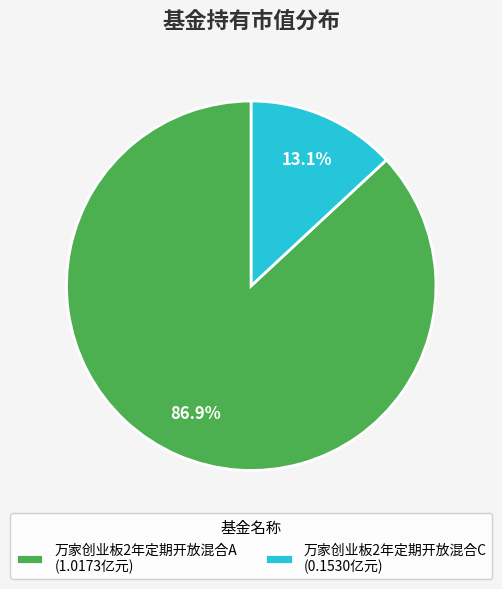

Is it true that 万家创业板2年定期开放混合A is 87% of the pie?

True